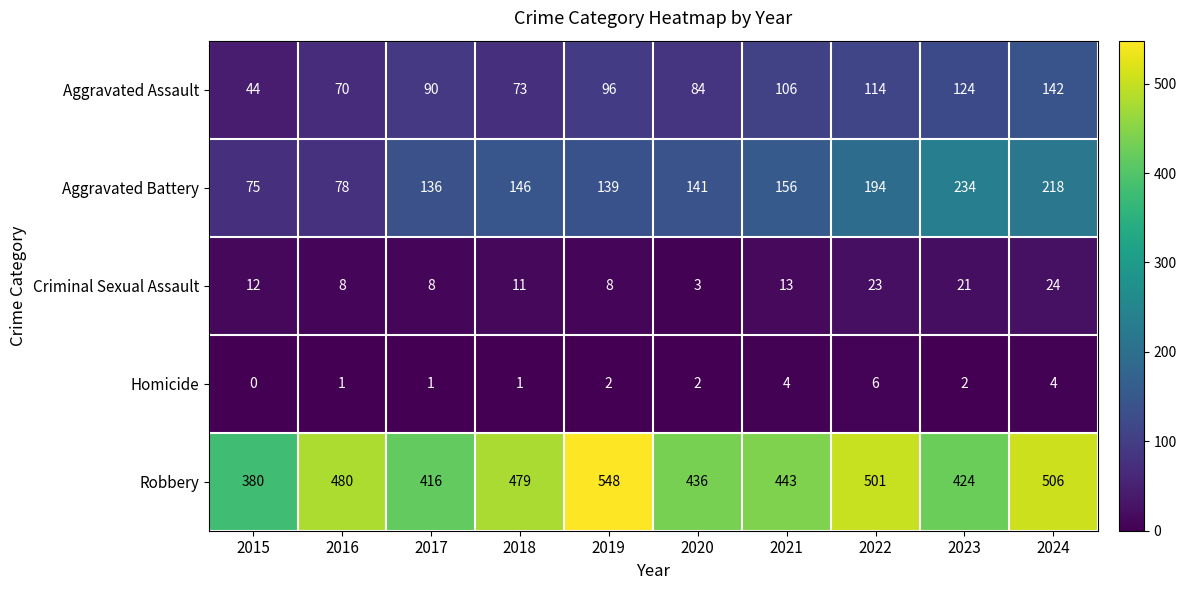

The Aggravated Battery series shows 69 at 2020. True or false?

False